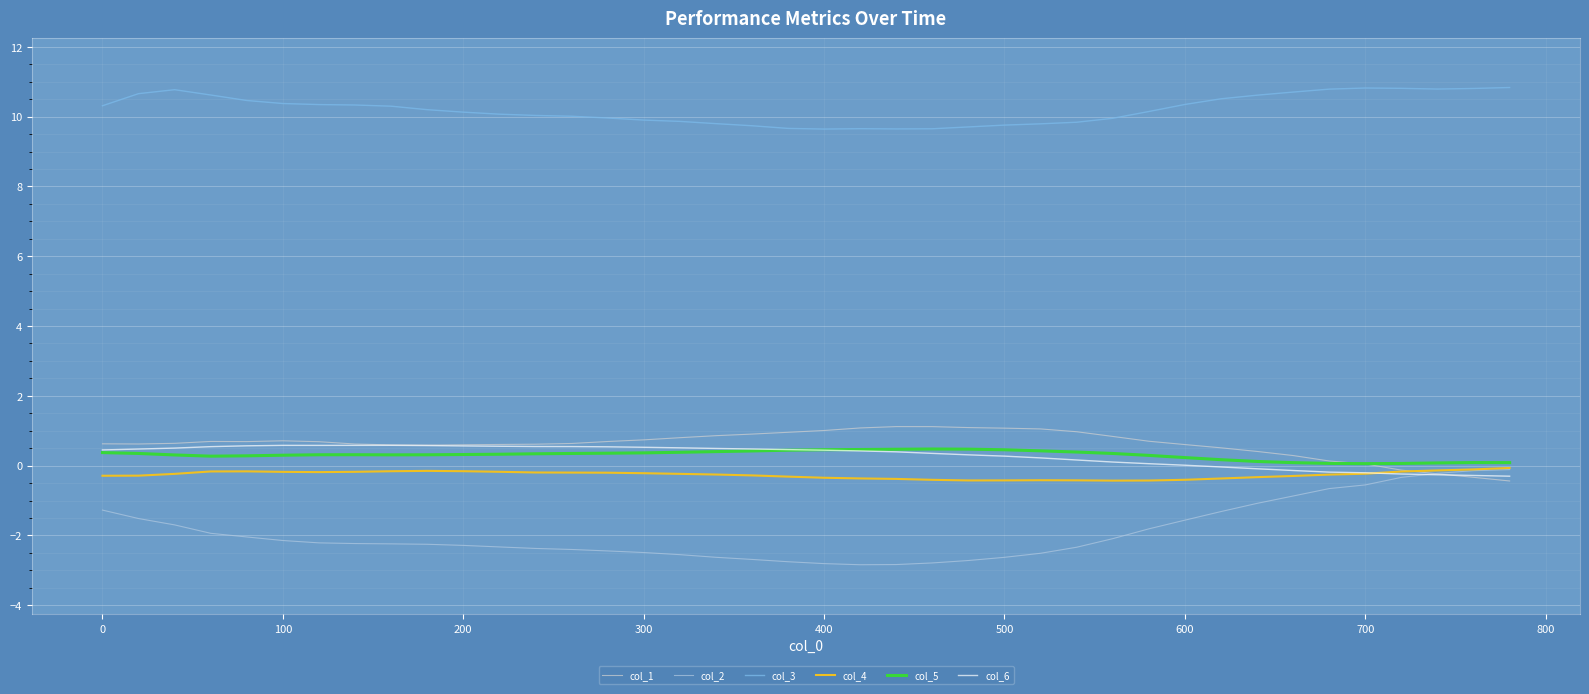

True or false: col_4 and col_3 intersect in this chart.

False